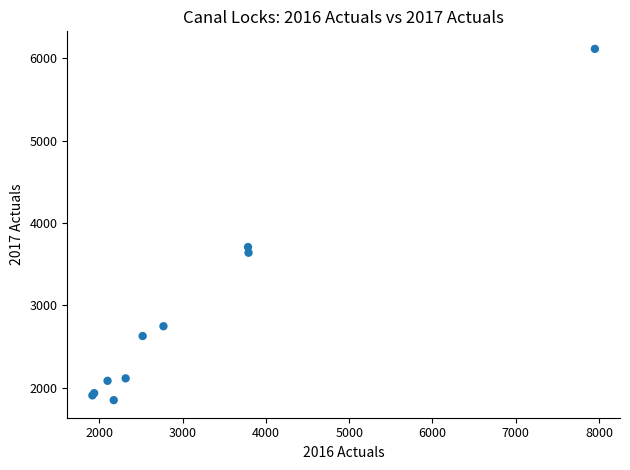

What Y value in the scatter plot is closest to 3980?

3707